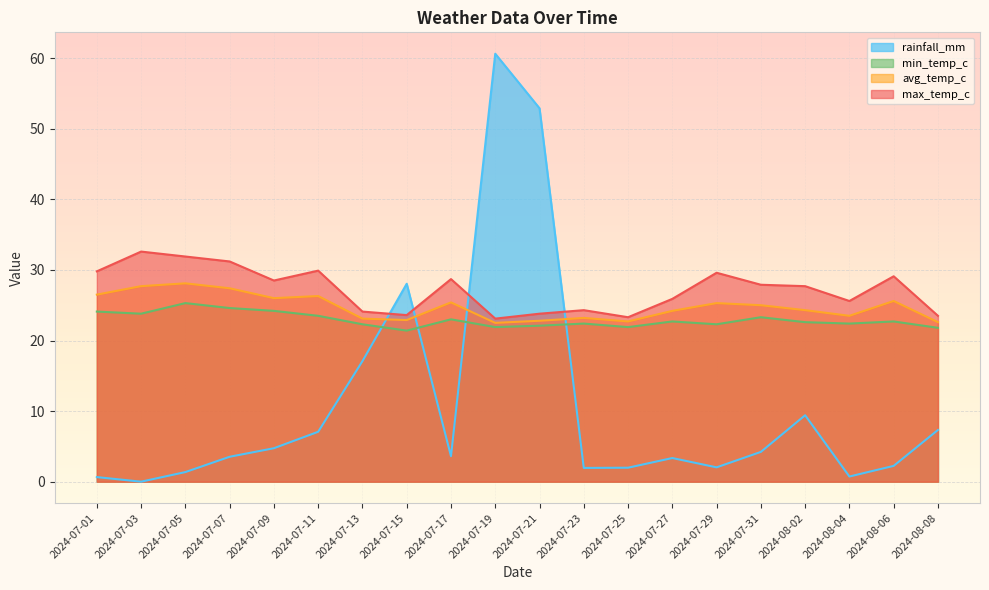

What is the label of the 5th point from the left?

2024-07-09